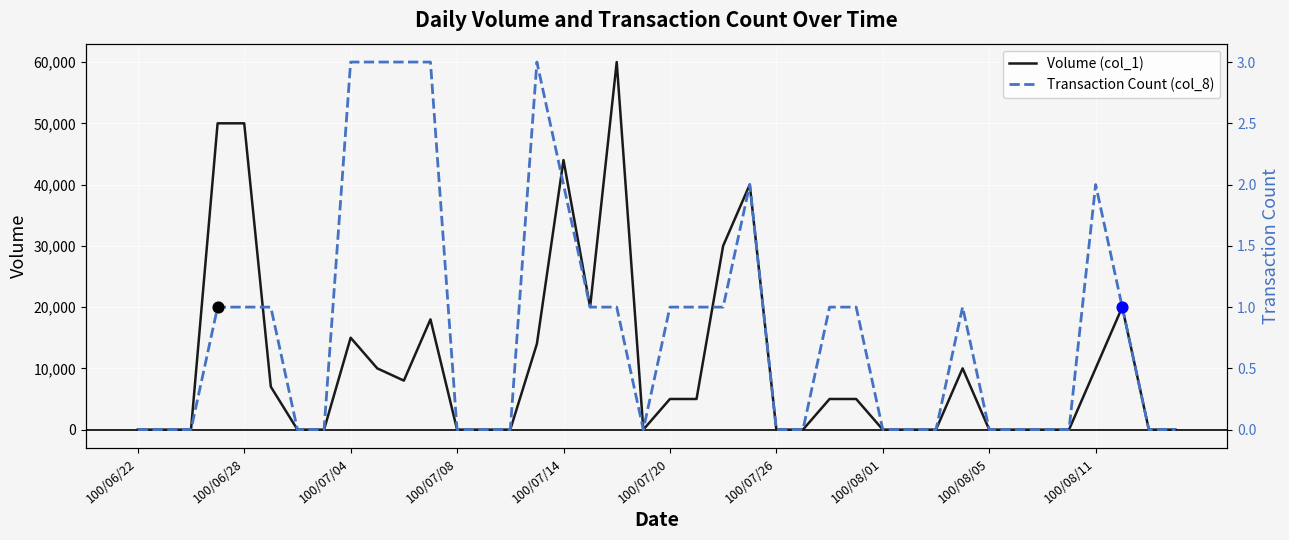

Which series has the largest total across all categories?

Volume (col_1)